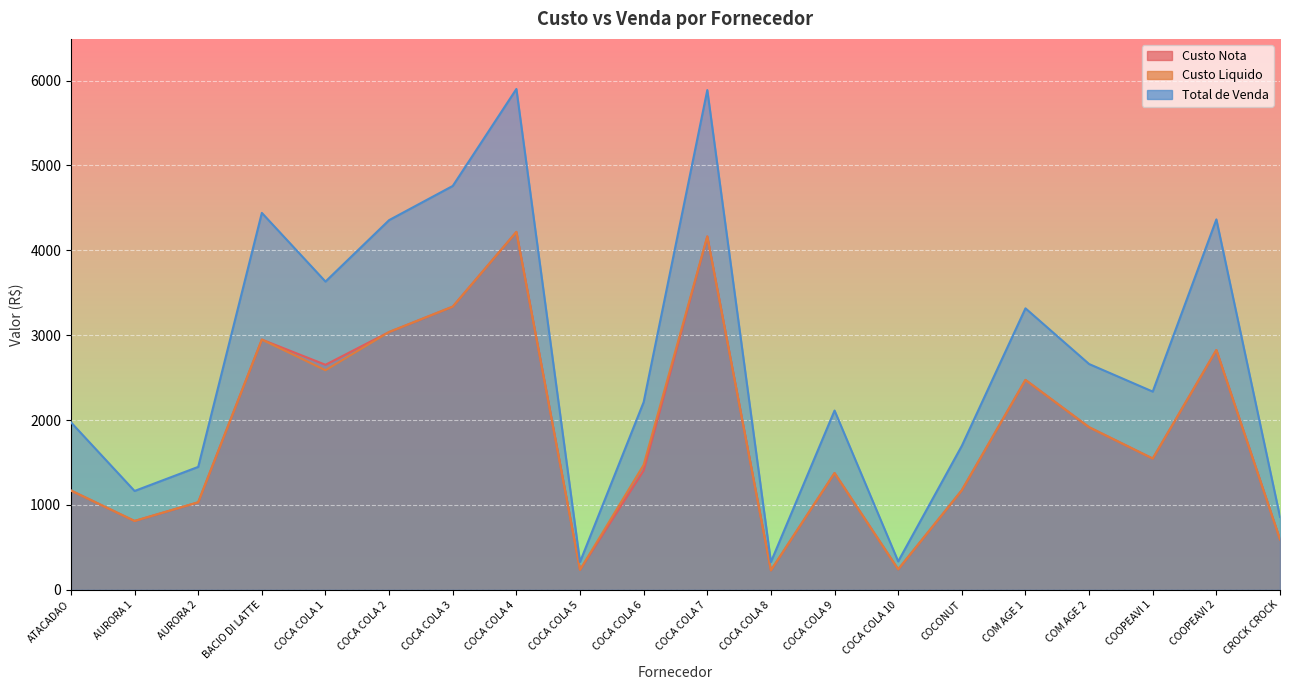

Reading left to right, what are all the values shown in this chart?

Custo Nota: ATACADAO=1170.0	AURORA 1=811.2	AURORA 2=1031.4	BACIO DI LATTE=2948.0	COCA COLA 1=2651.3	COCA COLA 2=3037.1	COCA COLA 3=3336.3	COCA COLA 4=4216.6	COCA COLA 5=236.0	COCA COLA 6=1405.7	COCA COLA 7=4162.9	COCA COLA 8=229.4	COCA COLA 9=1375.9	COCA COLA 10=241.4	COCONUT=1173.0	COM AGE 1=2472.8	COM AGE 2=1915.5	COOPEAVI 1=1546.3	COOPEAVI 2=2825.2	CROCK CROCK=594.0
Custo Liquido: ATACADAO=1170.0	AURORA 1=811.2	AURORA 2=1031.4	BACIO DI LATTE=2948.0	COCA COLA 1=2587.0	COCA COLA 2=3037.1	COCA COLA 3=3336.3	COCA COLA 4=4216.6	COCA COLA 5=236.0	COCA COLA 6=1471.9	COCA COLA 7=4162.9	COCA COLA 8=229.4	COCA COLA 9=1375.9	COCA COLA 10=241.4	COCONUT=1173.0	COM AGE 1=2472.8	COM AGE 2=1915.5	COOPEAVI 1=1546.3	COOPEAVI 2=2825.2	CROCK CROCK=594.0
Total de Venda: ATACADAO=1973.6	AURORA 1=1164.5	AURORA 2=1448.3	BACIO DI LATTE=4440.5	COCA COLA 1=3631.5	COCA COLA 2=4355.3	COCA COLA 3=4758.0	COCA COLA 4=5900.4	COCA COLA 5=327.9	COCA COLA 6=2211.3	COCA COLA 7=5887.2	COCA COLA 8=327.9	COCA COLA 9=2112.1	COCA COLA 10=335.0	COCONUT=1696.2	COM AGE 1=3316.3	COM AGE 2=2660.0	COOPEAVI 1=2335.3	COOPEAVI 2=4364.0	CROCK CROCK=859.1